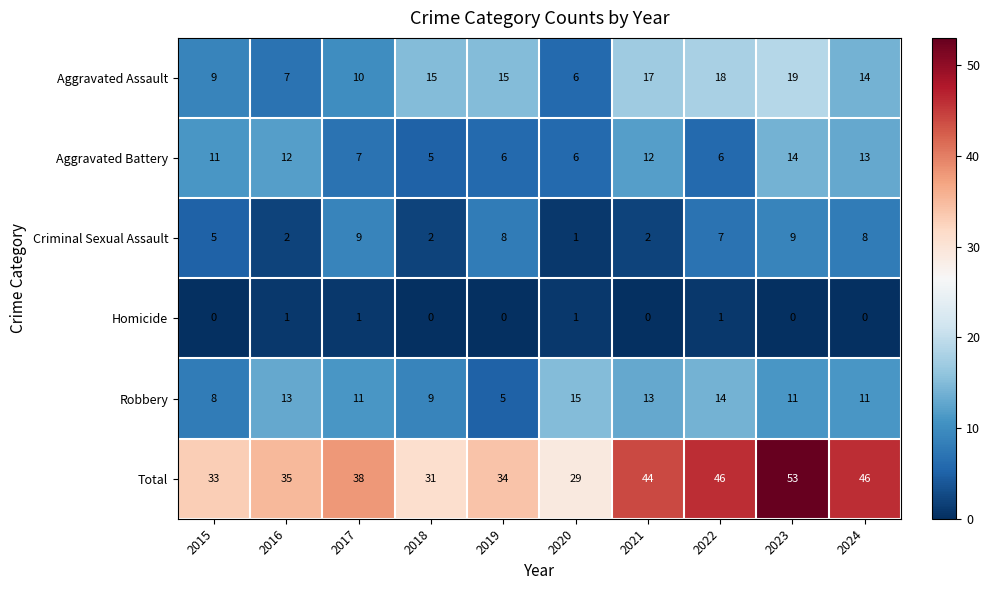

The Aggravated Battery series shows 9 at 2020. True or false?

False